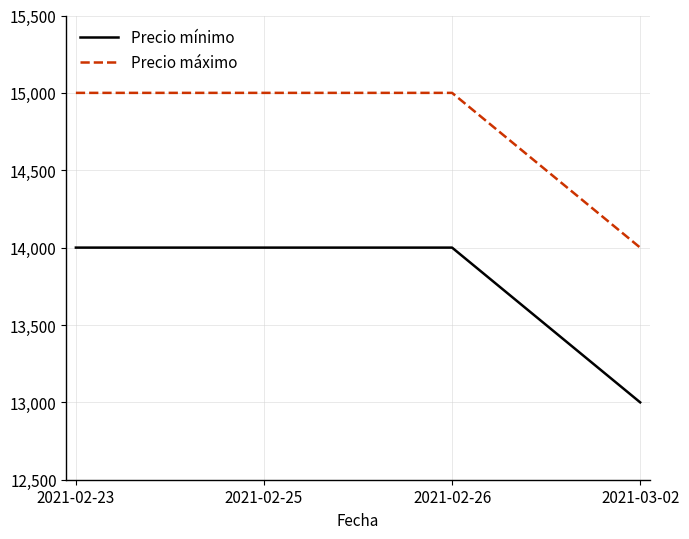

What position from the left is 2021-02-26?

3